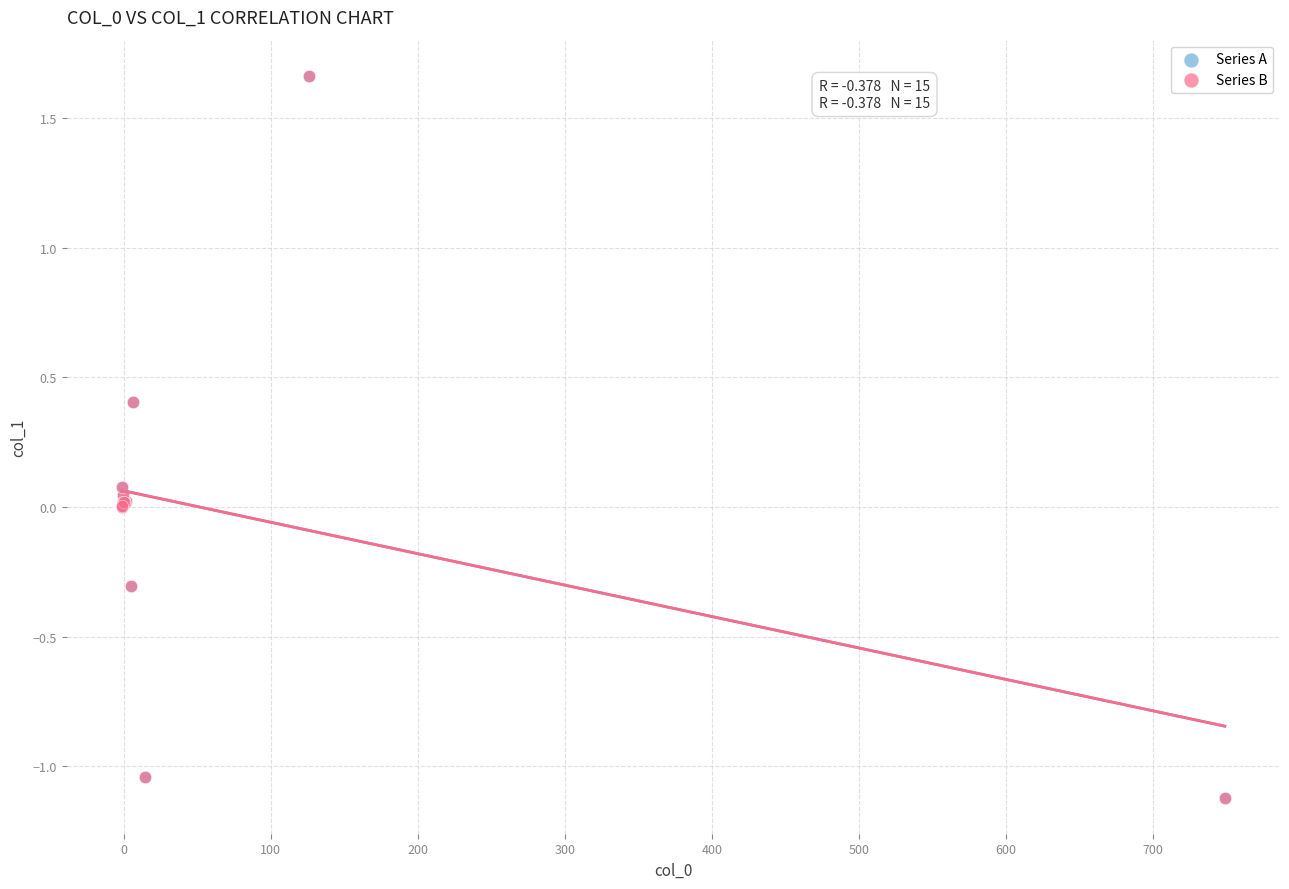

What are all the series names shown in the legend?

Series A, Series B